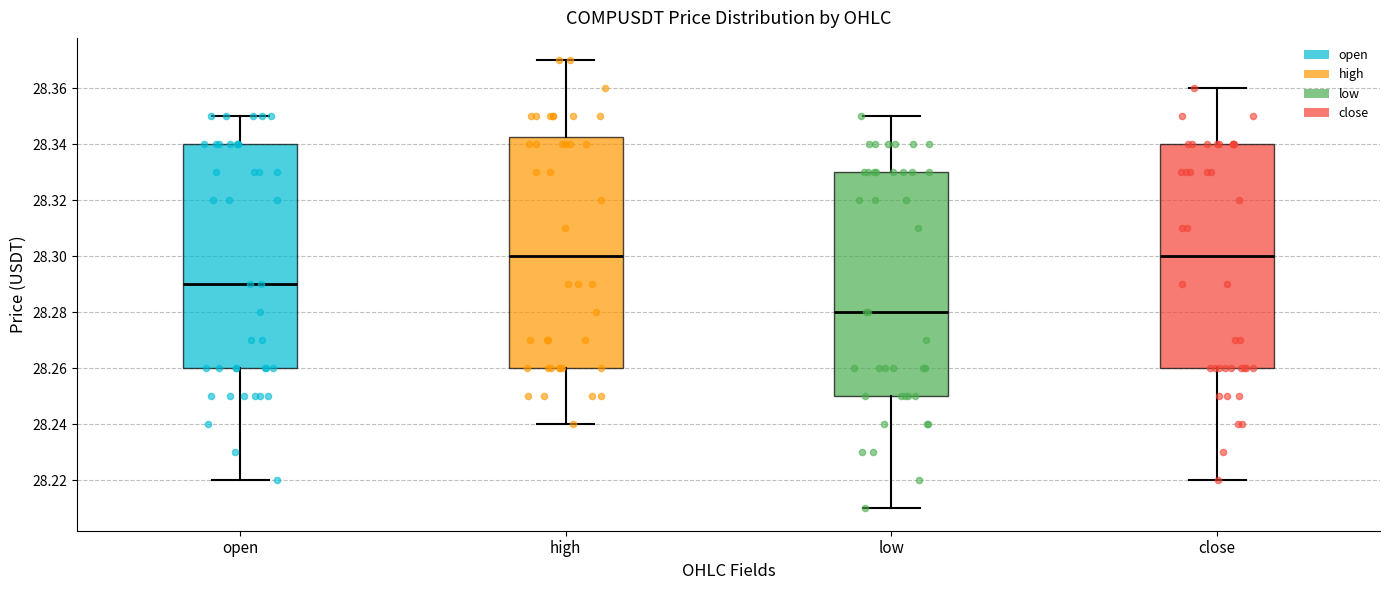

Where does the median line of the box for close sit on the y-axis? The values are not printed on the chart, so give them approximately, as read against the axis.

28.300